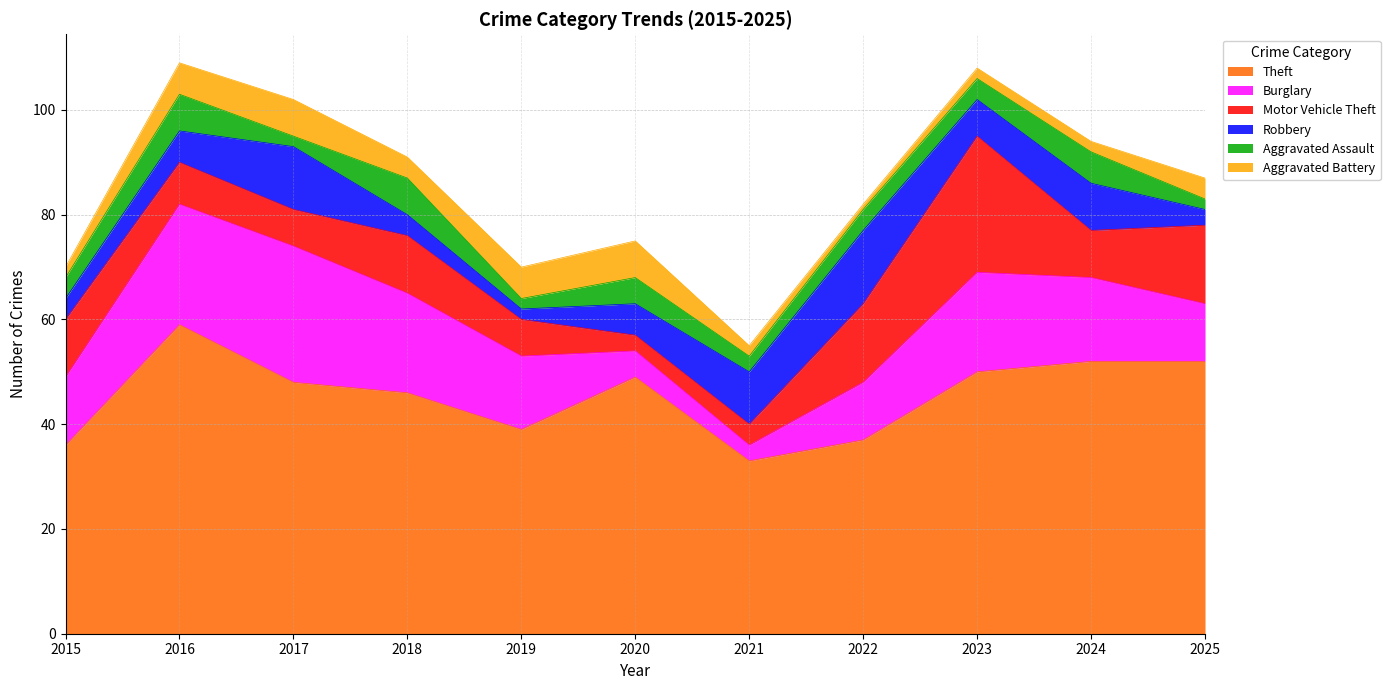

Reading left to right, list all the values displayed in this chart.

Theft: 2015=36	2016=59	2017=48	2018=46	2019=39	2020=49	2021=33	2022=37	2023=50	2024=52	2025=52
Burglary: 2015=13	2016=23	2017=26	2018=19	2019=14	2020=5	2021=3	2022=11	2023=19	2024=16	2025=11
Motor Vehicle Theft: 2015=11	2016=8	2017=7	2018=11	2019=7	2020=3	2021=4	2022=15	2023=26	2024=9	2025=15
Robbery: 2015=4	2016=6	2017=12	2018=4	2019=2	2020=6	2021=10	2022=14	2023=7	2024=9	2025=3
Aggravated Assault: 2015=4	2016=7	2017=2	2018=7	2019=2	2020=5	2021=3	2022=4	2023=4	2024=6	2025=2
Aggravated Battery: 2015=2	2016=6	2017=7	2018=4	2019=6	2020=7	2021=2	2022=1	2023=2	2024=2	2025=4